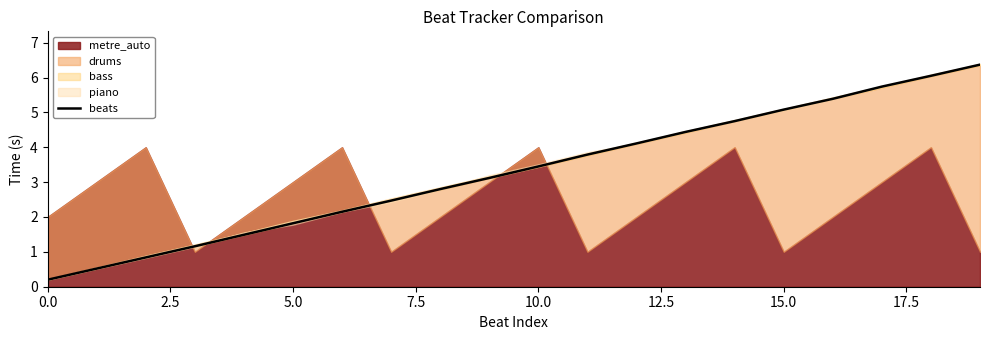

How many data points does each series have?

20